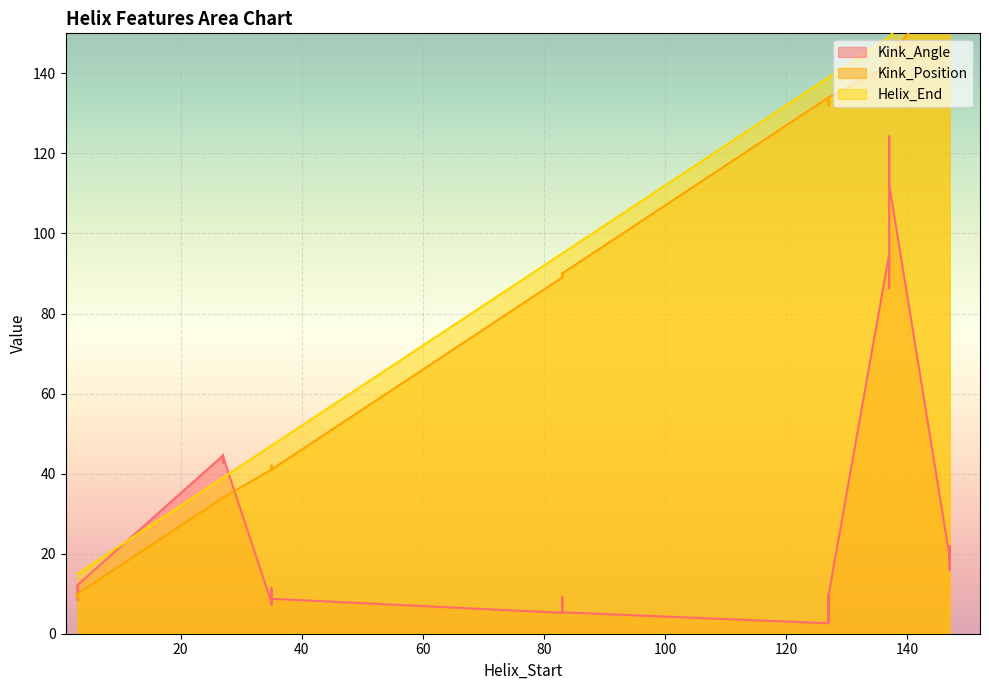

What is the minimum value for Kink_Angle?

2.6